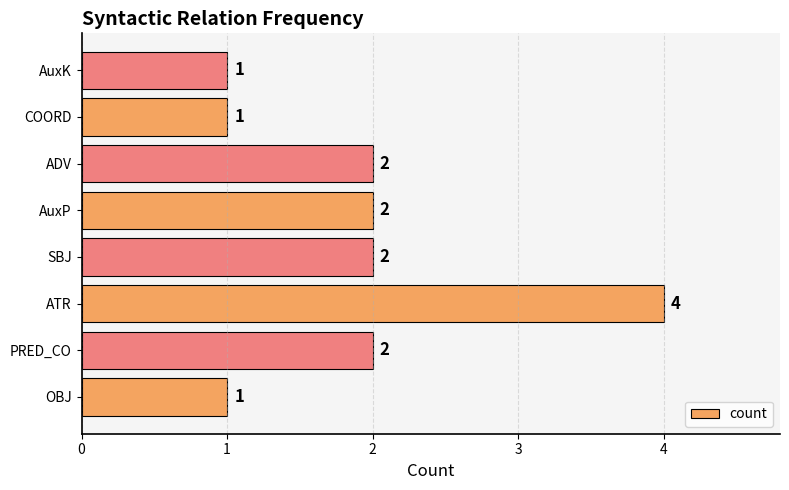

The value at SBJ is 3. True or false?

False